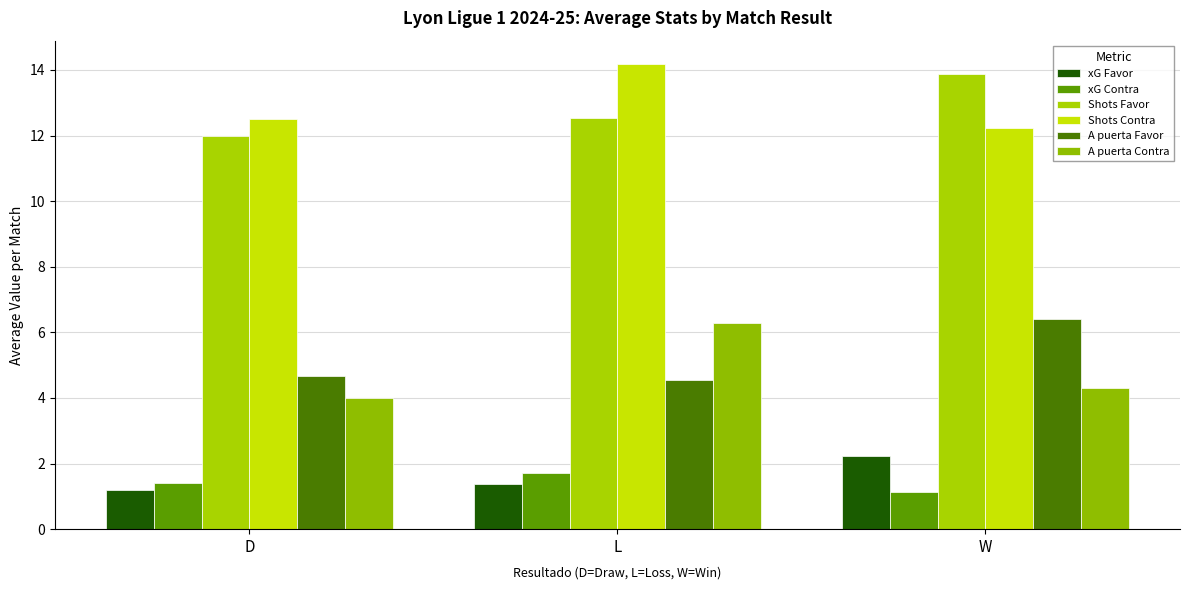

True or false: Shots Contra has a value of 14.2 at L.

True